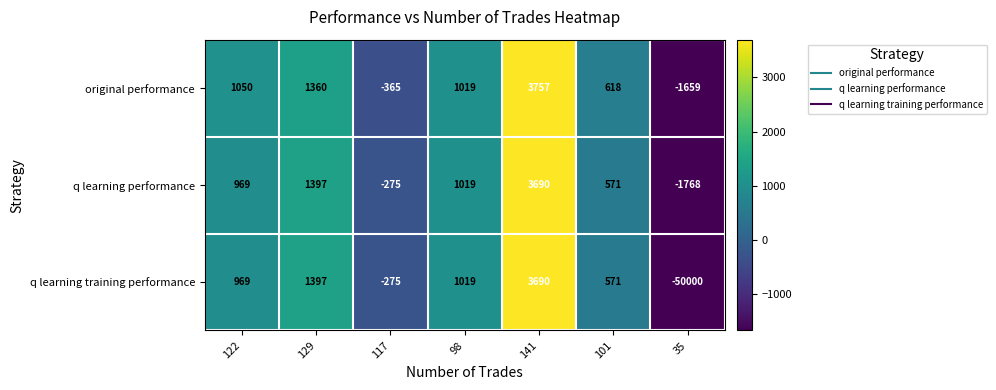

Which series has the largest range (max minus min)?

q learning training performance